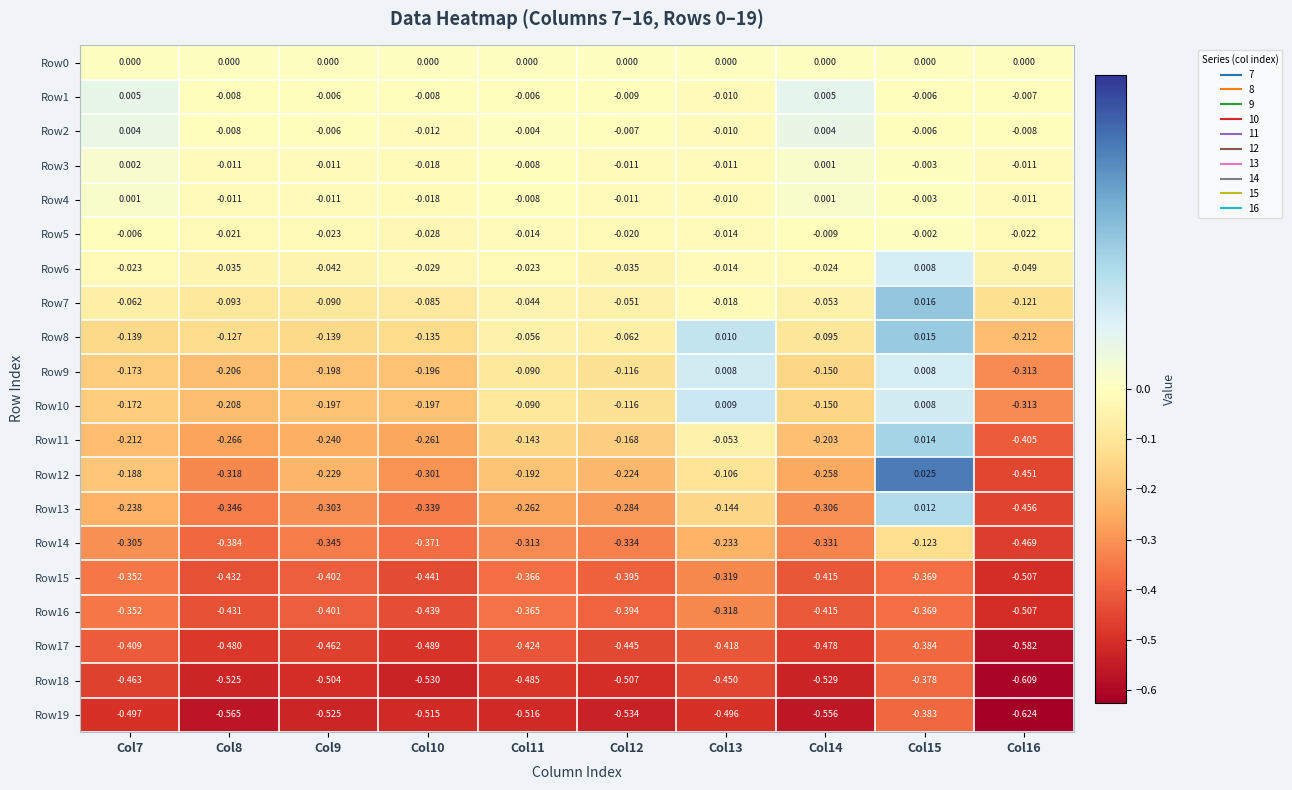

At which category does the chart reach its peak across all series?

Col15